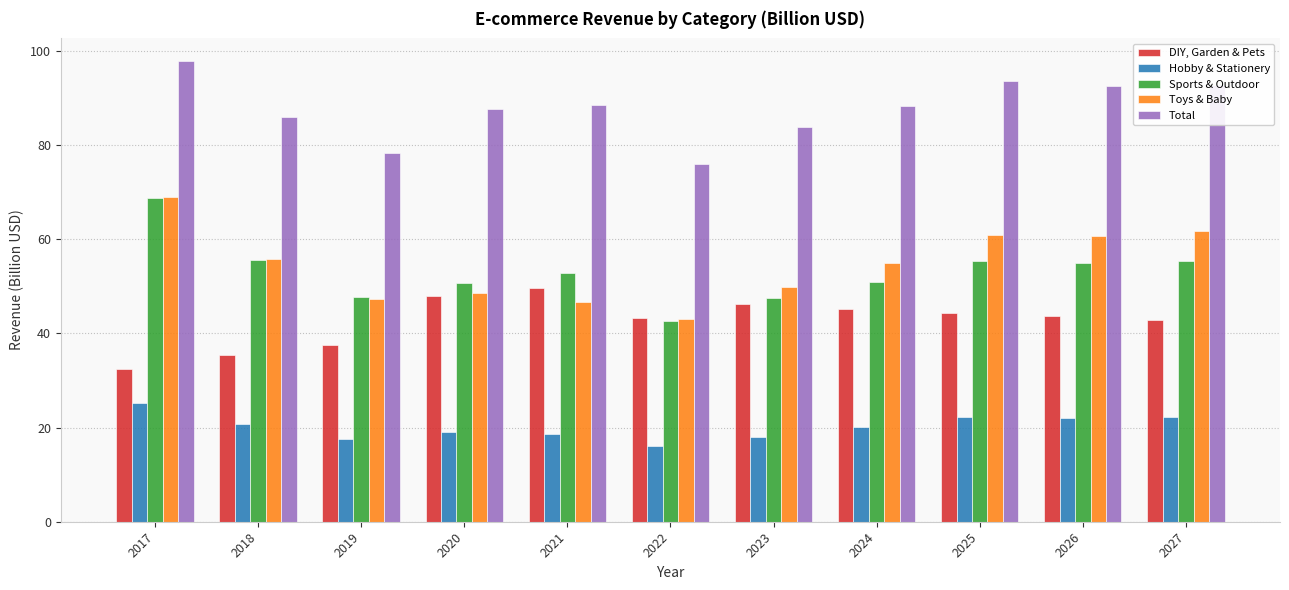

True or false: DIY, Garden & Pets has a value of 43.6 at 2026.

True